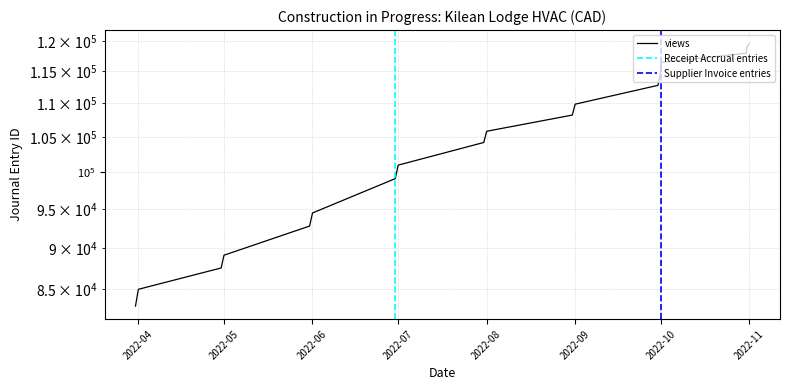

Is this an area chart (filled region under the line)?

No